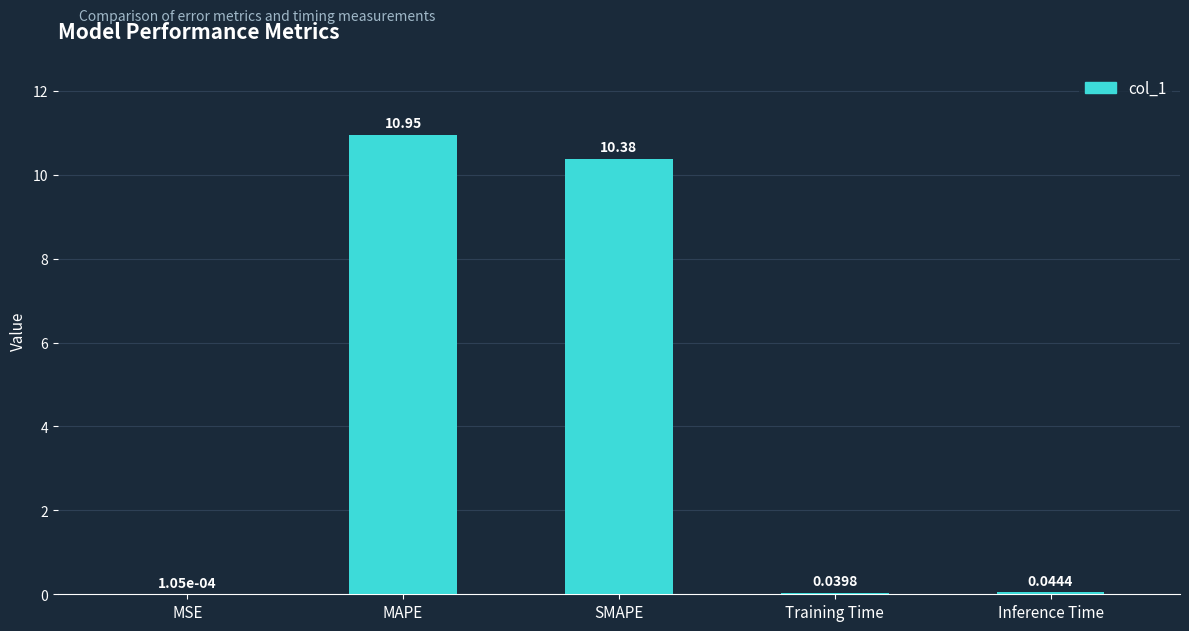

What is the sum of all values?

21.4